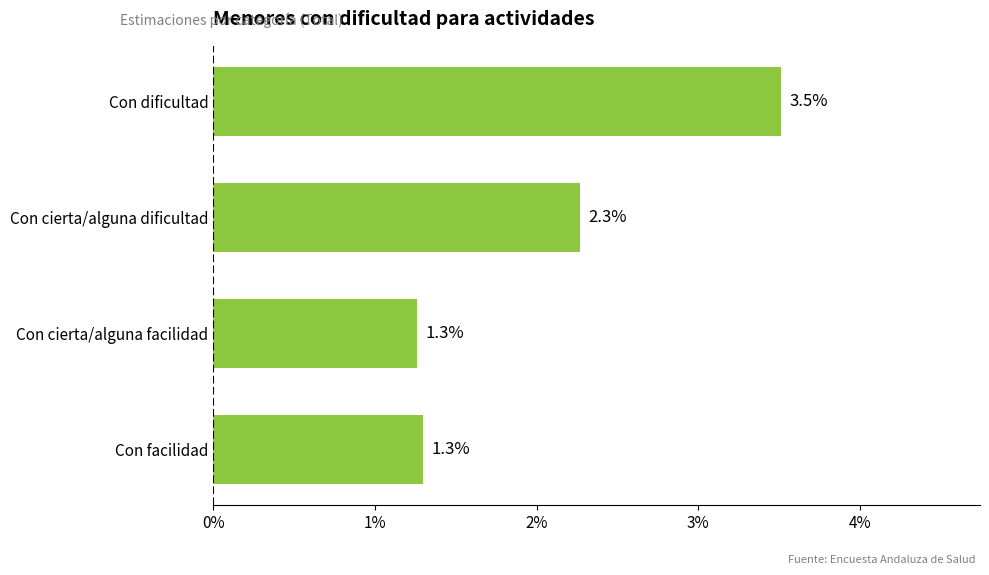

Are the bars horizontal?

Yes